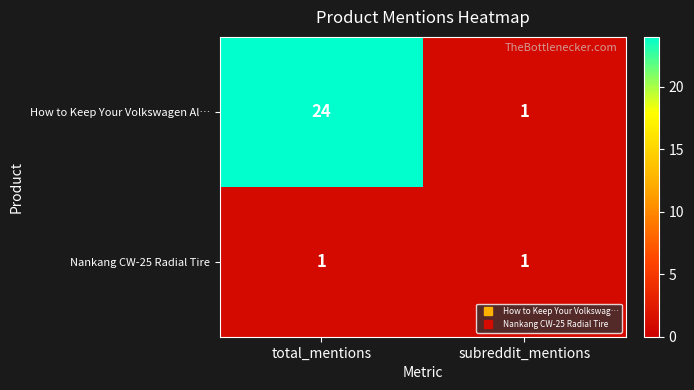

Reading left to right, transcribe all the data shown in this chart.

How to Keep Your Volkswagen Al…: total_mentions=24	subreddit_mentions=1
Nankang CW-25 Radial Tire: total_mentions=1	subreddit_mentions=1